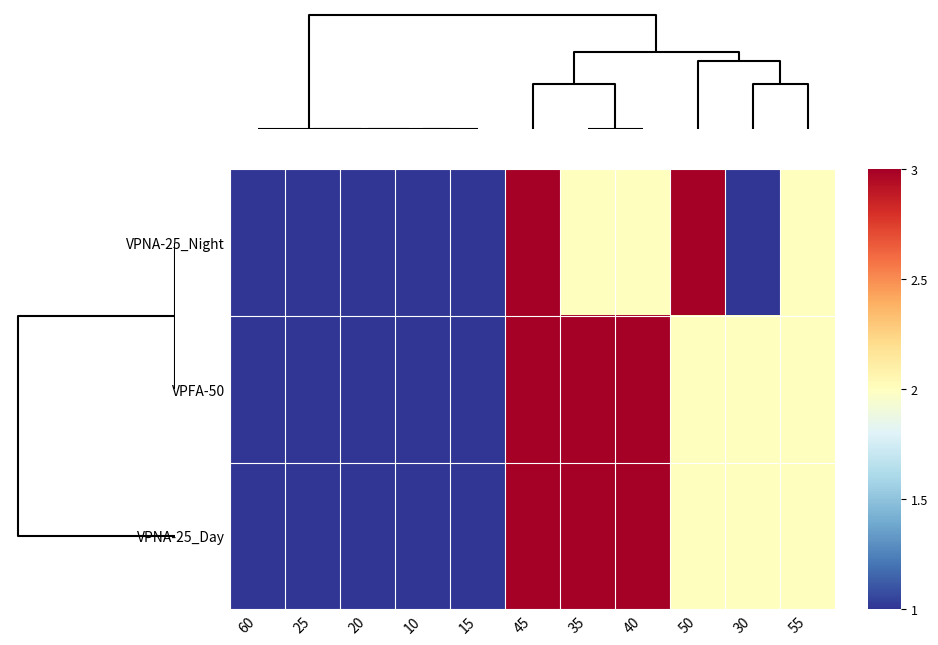

Which series has the widest spread of values?

VPNA-25_Night